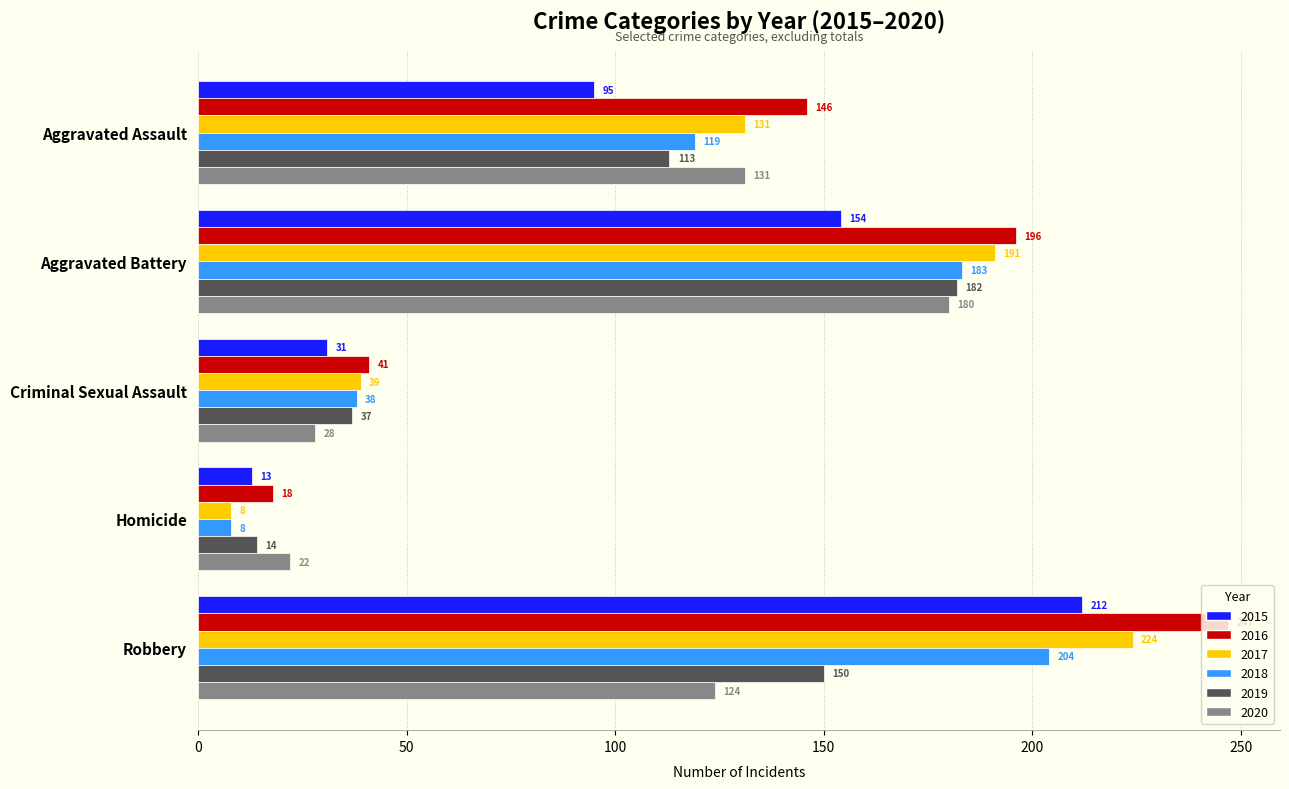

What is the difference between the highest and lowest values at Aggravated Battery?

42